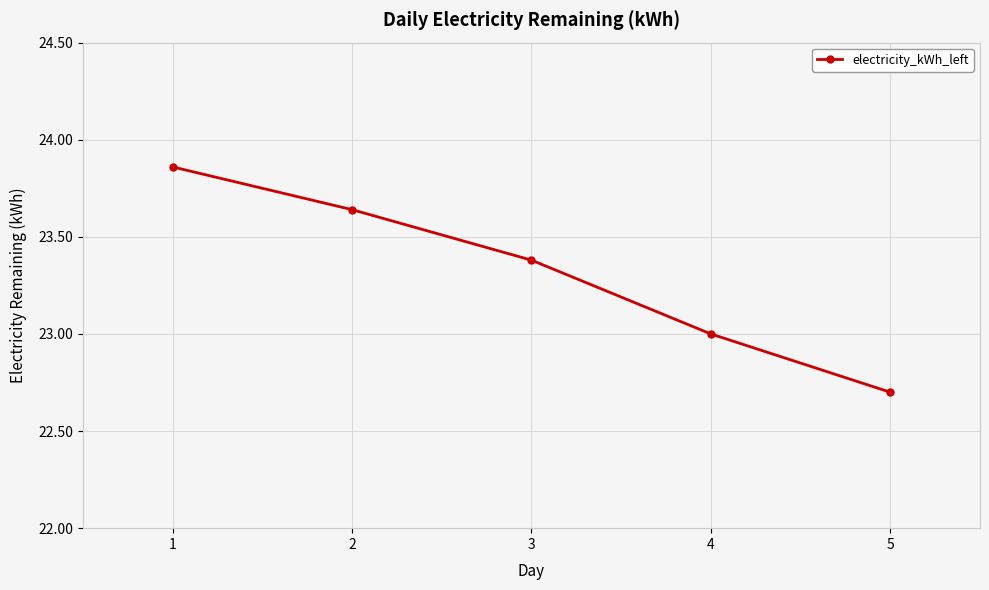

What is the difference between the maximum and minimum values?

1.2